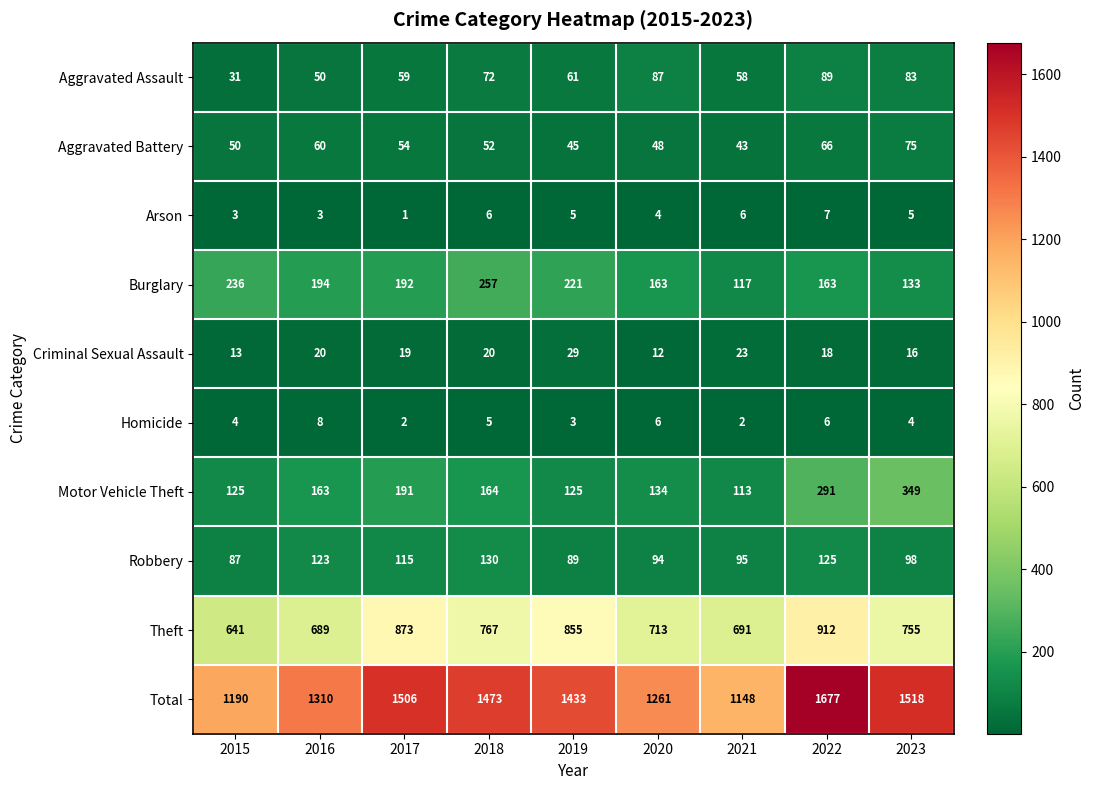

Which series changed the most between 2017 and 2018?

Theft